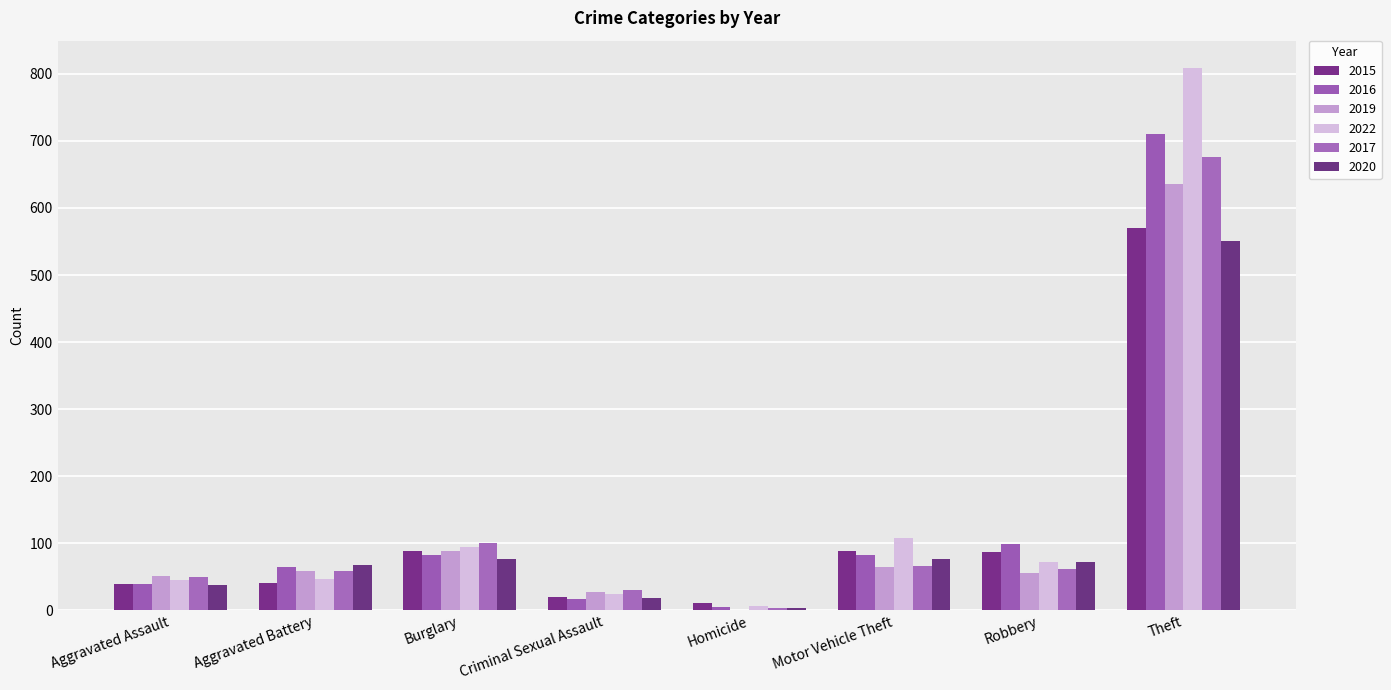

Count the number of data series in this chart.

6